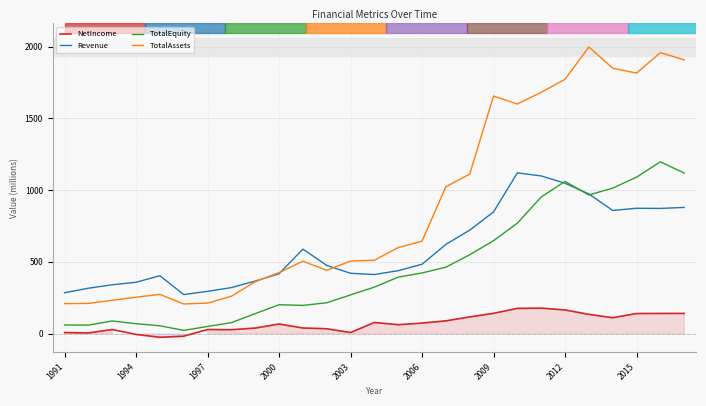

The TotalAssets series shows 2845.7 at 2015. True or false?

False